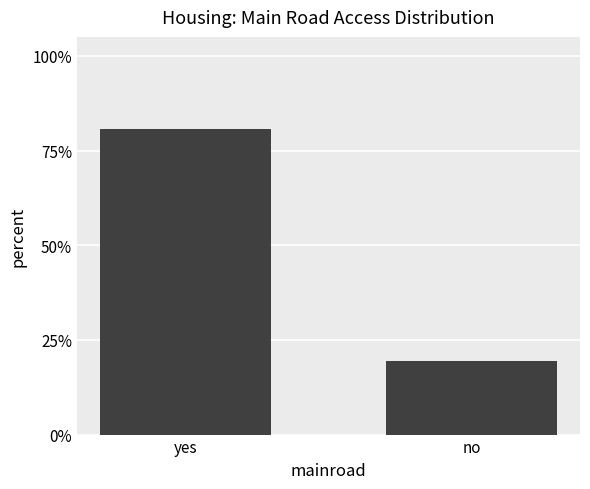

What is the sum of all values?

100.0